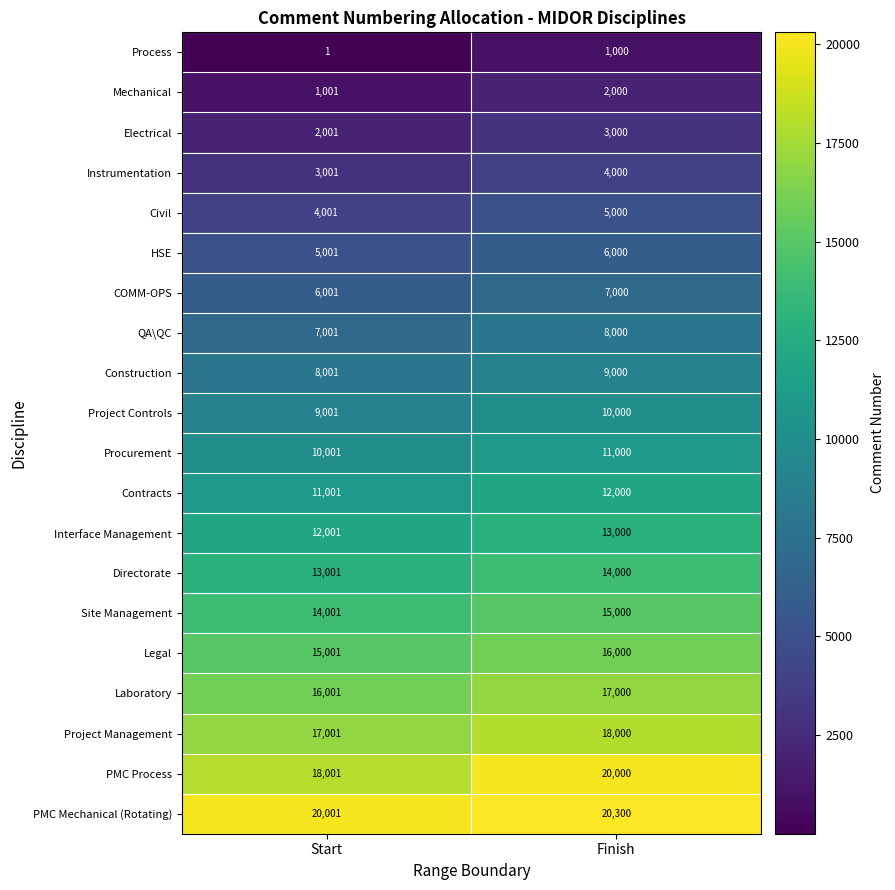

At which category does the chart reach its minimum across all series?

Start